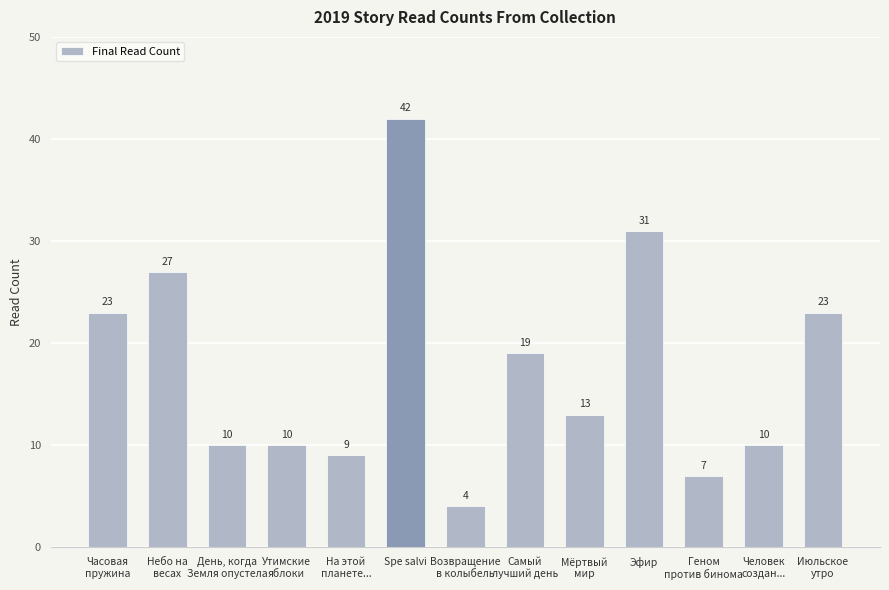

What is the approximate value at Spe salvi, to the nearest 10?

40